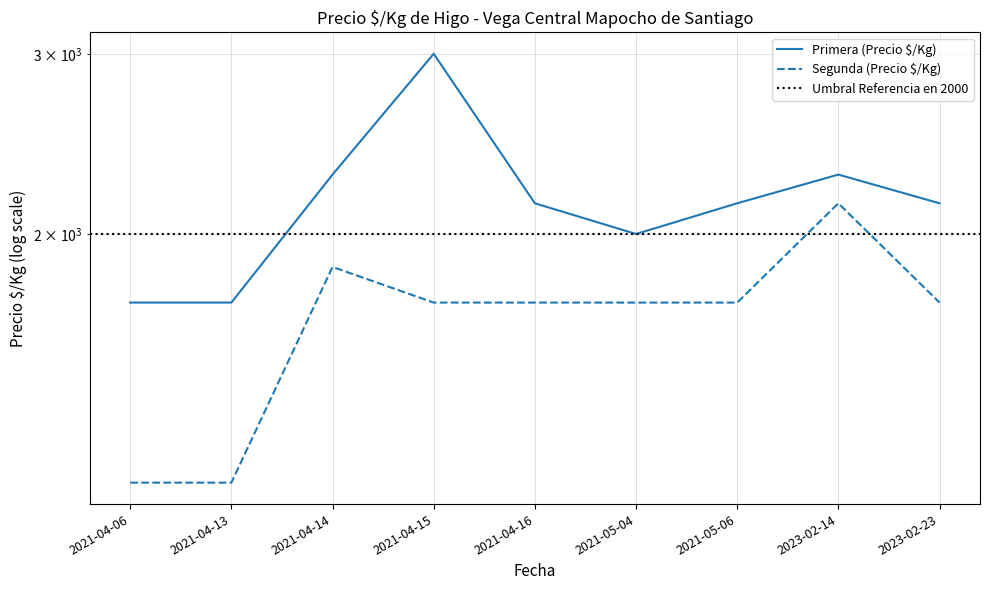

What are all the series names shown in the legend?

Primera (Precio $/Kg), Segunda (Precio $/Kg)